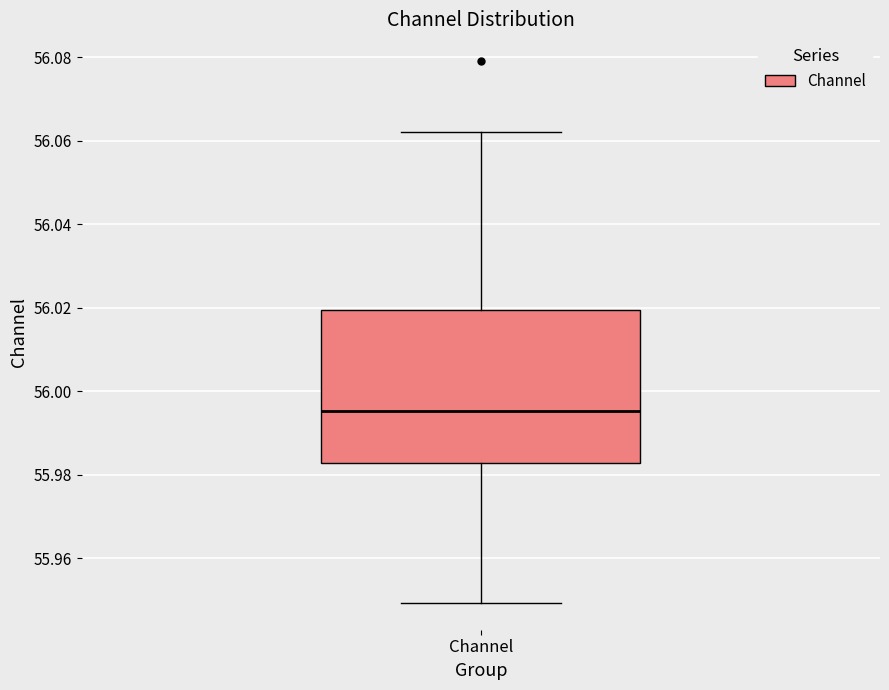

Where does the upper whisker of the box for Channel end on the y-axis? The values are not printed on the chart, so give them approximately, as read against the axis.

56.062